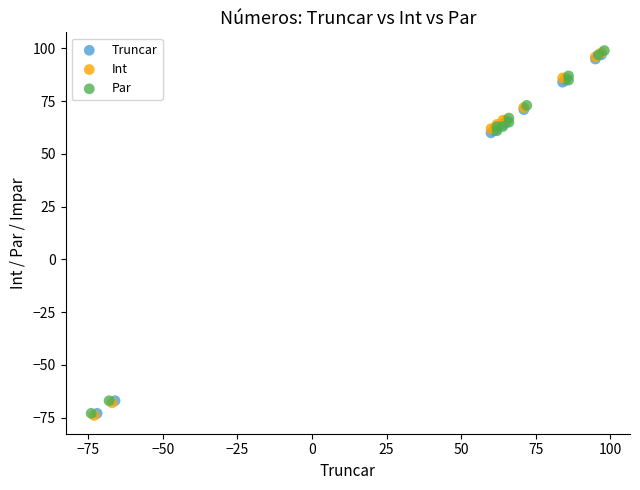

What are all the series names shown in the legend?

Truncar, Int, Par